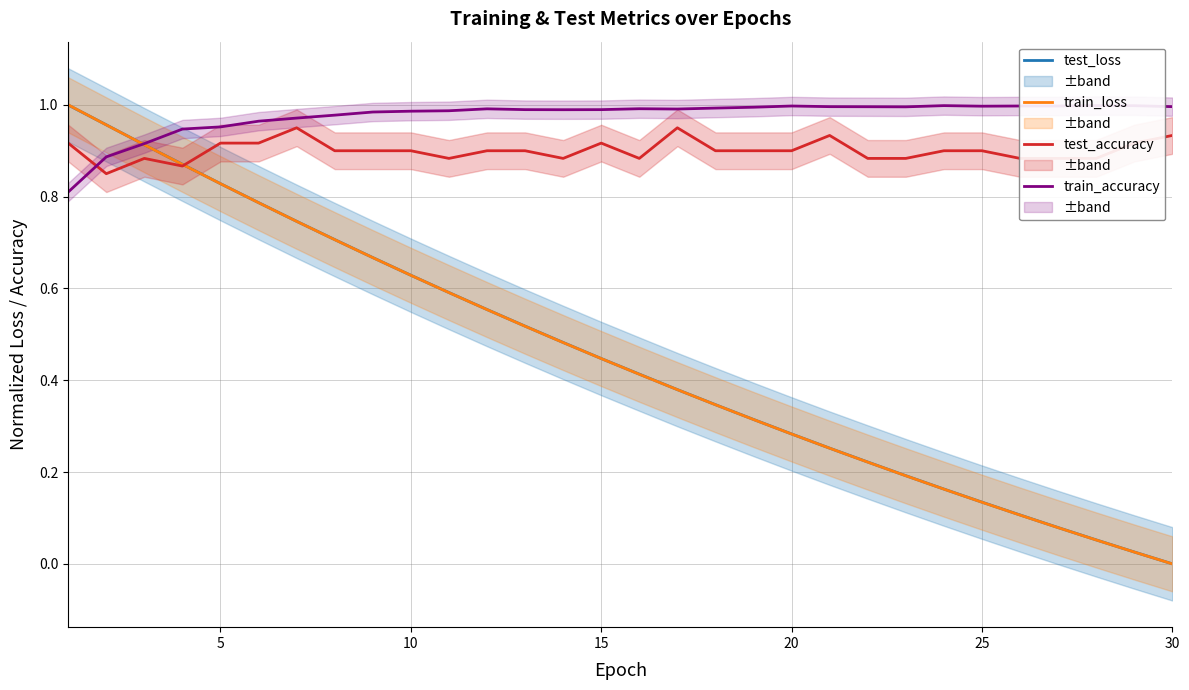

Rank the series by their maximum value, from lowest to highest.

test_accuracy, train_accuracy, test_loss, train_loss